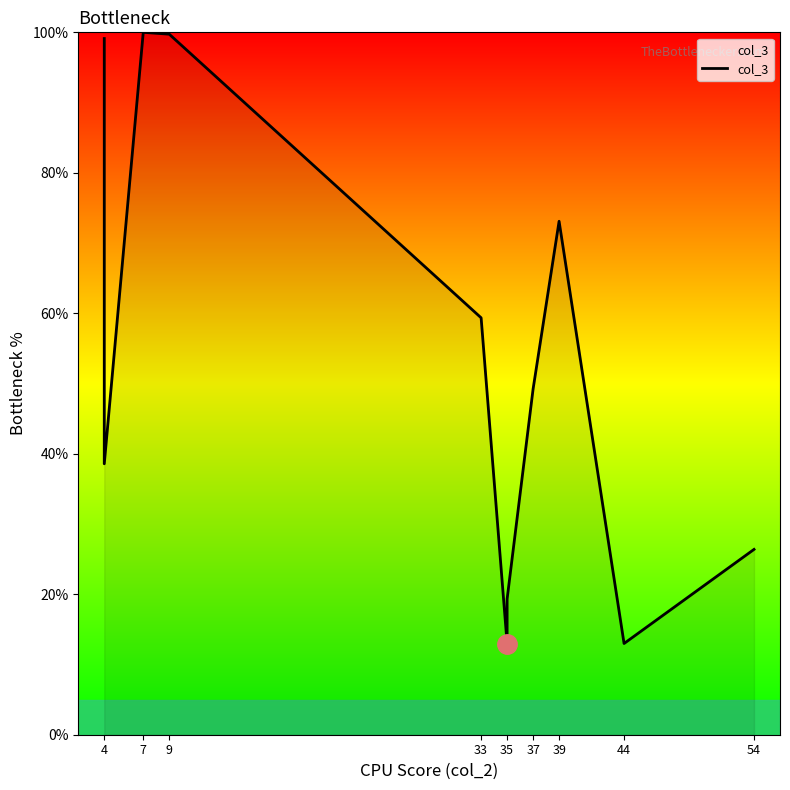

What is the smallest value displayed?

13.0